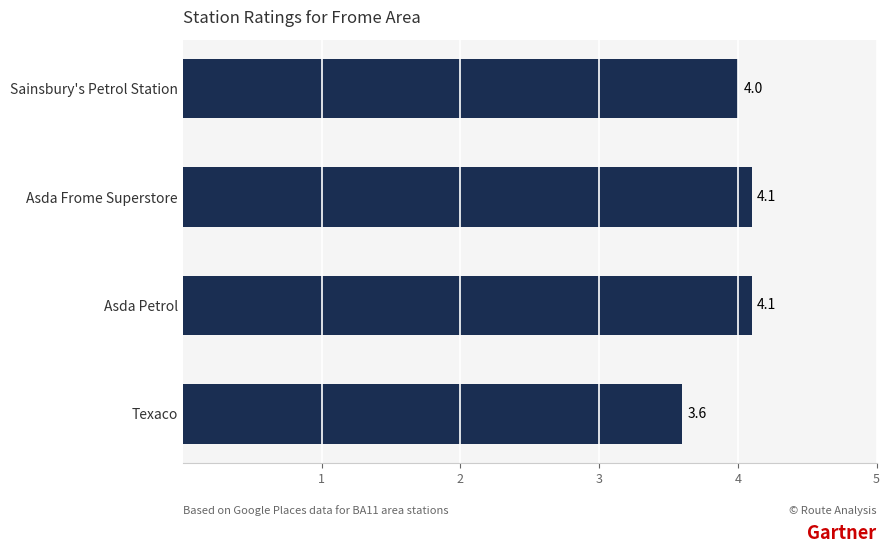

How many categories are shown in the chart?

4